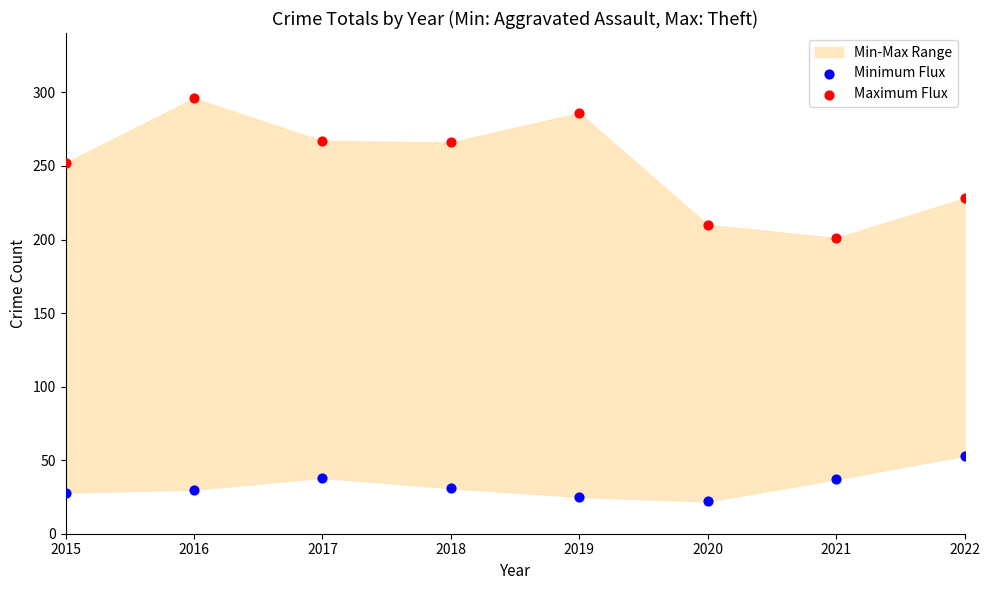

Across all data points, what is the range of Y values (max minus min)?

274